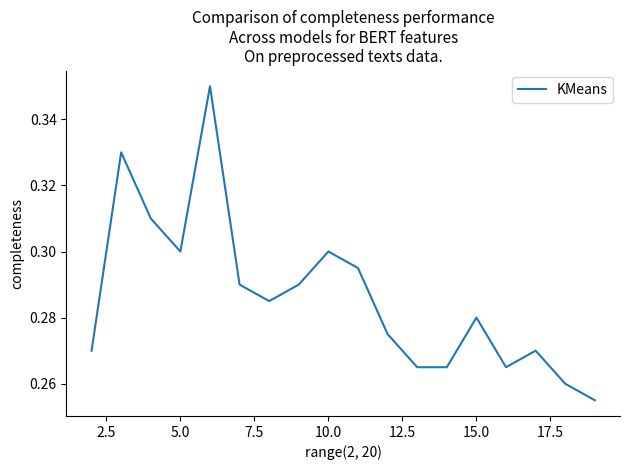

What is the maximum value shown in the chart?

0.3